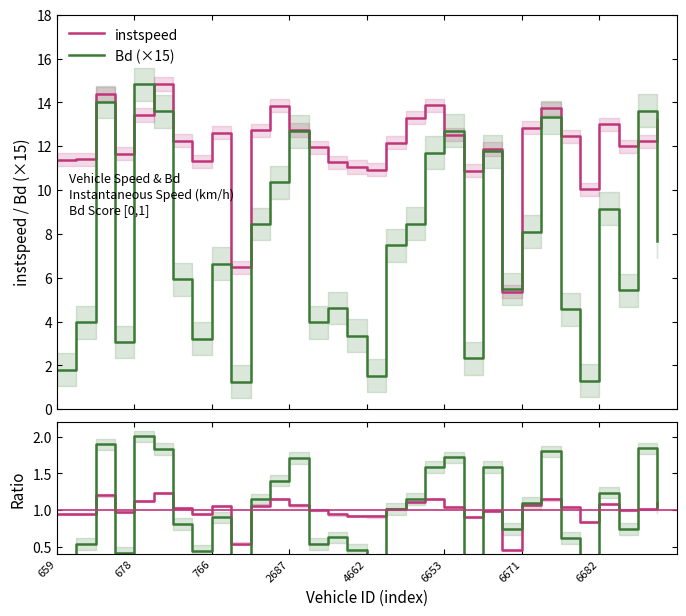

At which category does the chart reach its minimum across all series?

9